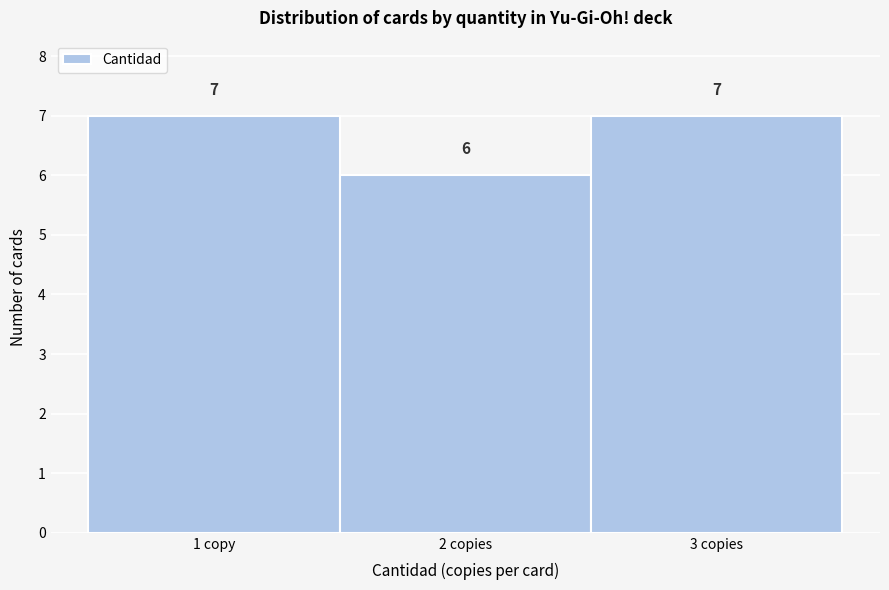

Reading left to right, list all the values displayed in this chart.

7	6	7